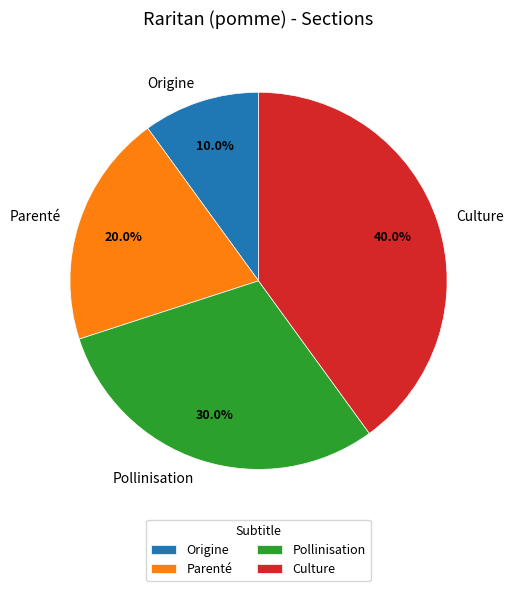

True or false: Parenté accounts for 20% of the total.

True